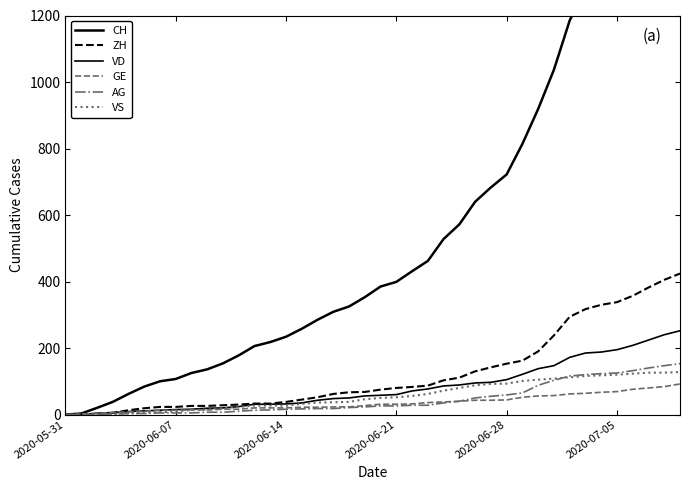

How many values in the VS series exceed 50?

19